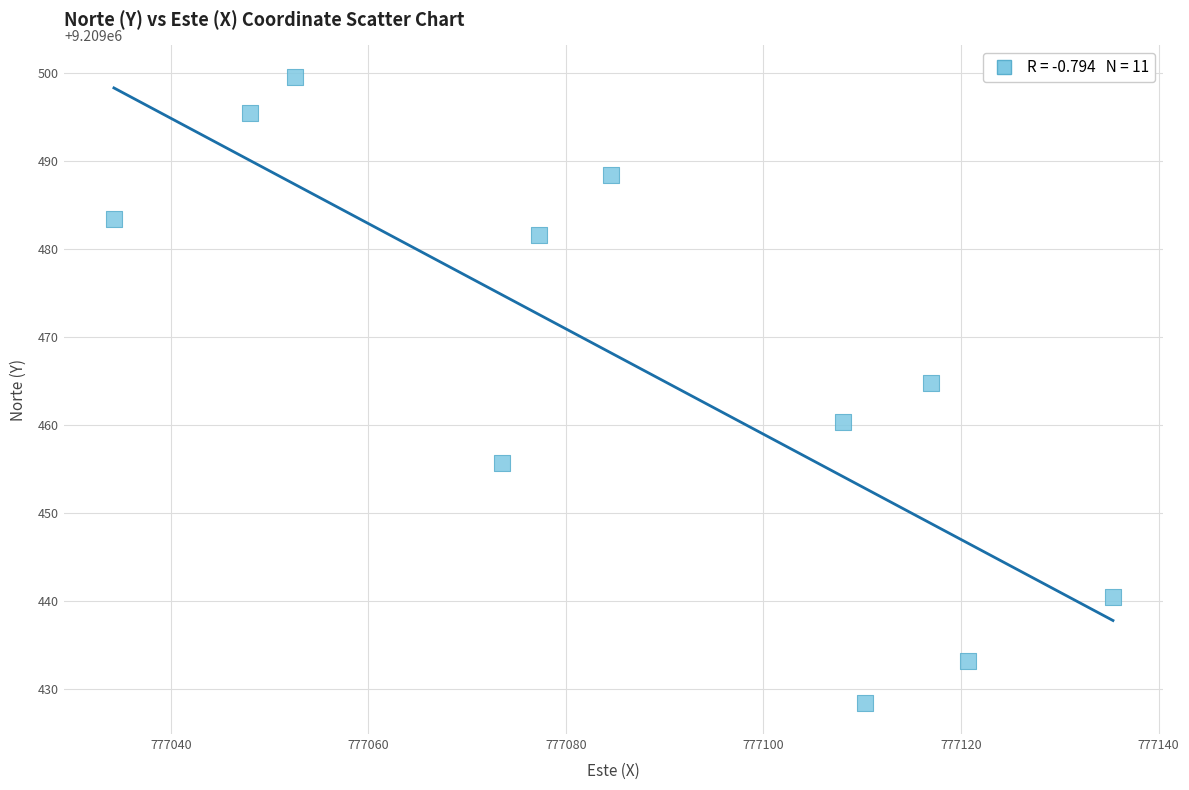

What is the average X value?

777087.4